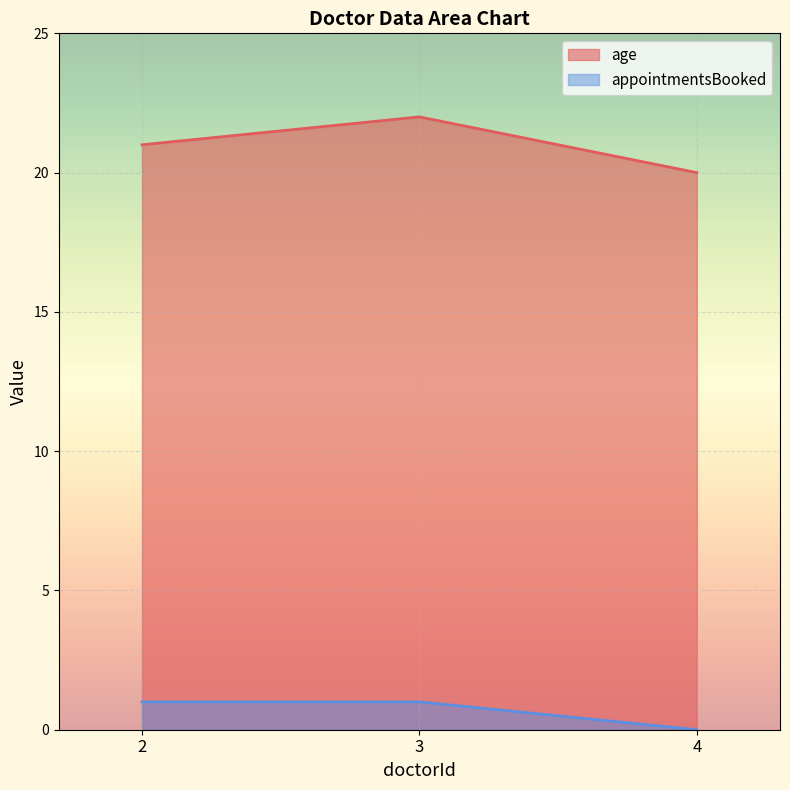

Where is appointmentsBooked nearest to the value 0?

4